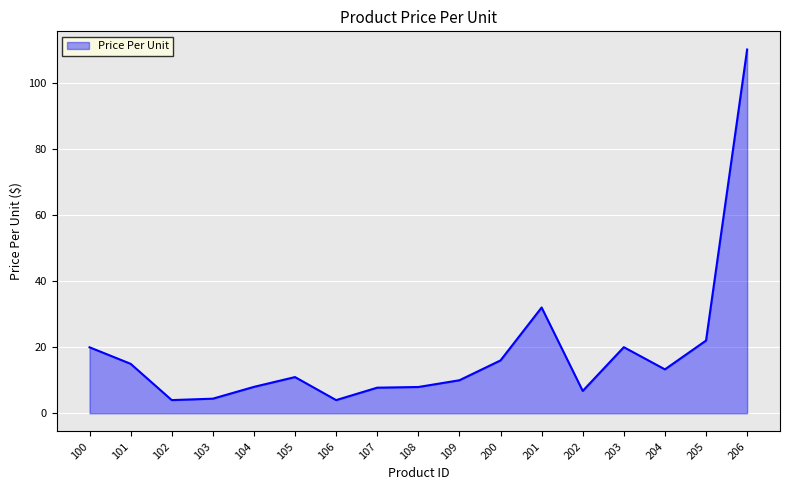

What is the change in value from 101 to 202?

-8.2